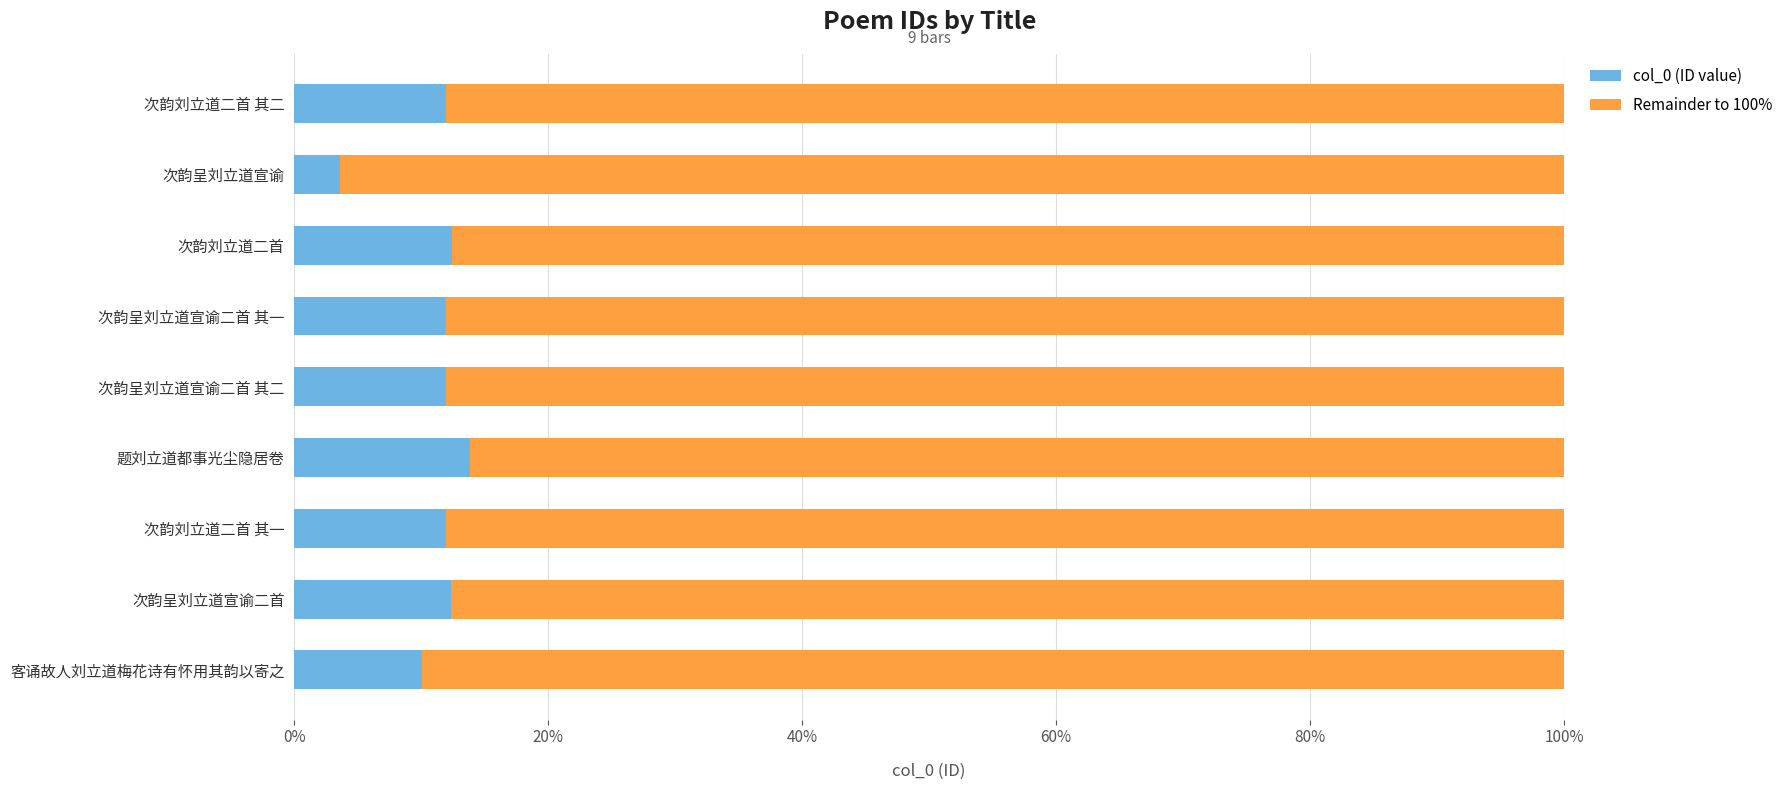

Is it true that col_0 (ID value) equals 12.4 at 次韵刘立道二首?

True